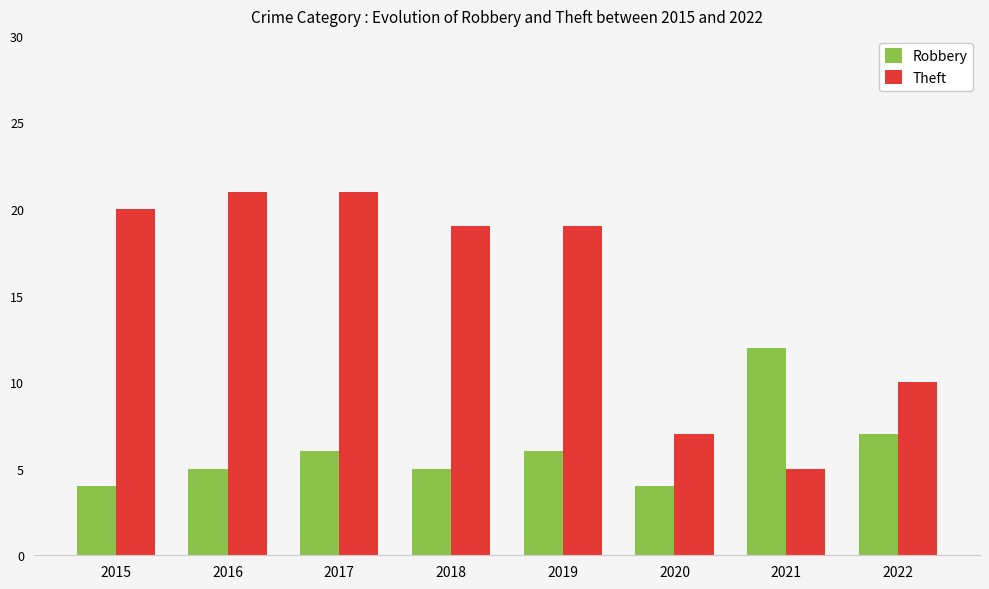

Reading left to right, list all the values displayed in this chart.

Robbery: 2015=4	2016=5	2017=6	2018=5	2019=6	2020=4	2021=12	2022=7
Theft: 2015=20	2016=21	2017=21	2018=19	2019=19	2020=7	2021=5	2022=10